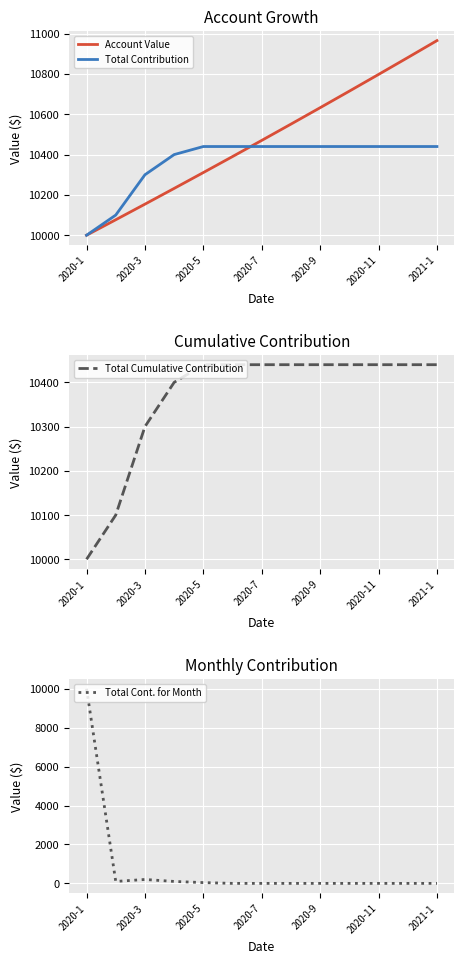

True or false: Total Contribution has more than 2 points higher than both neighbors.

False